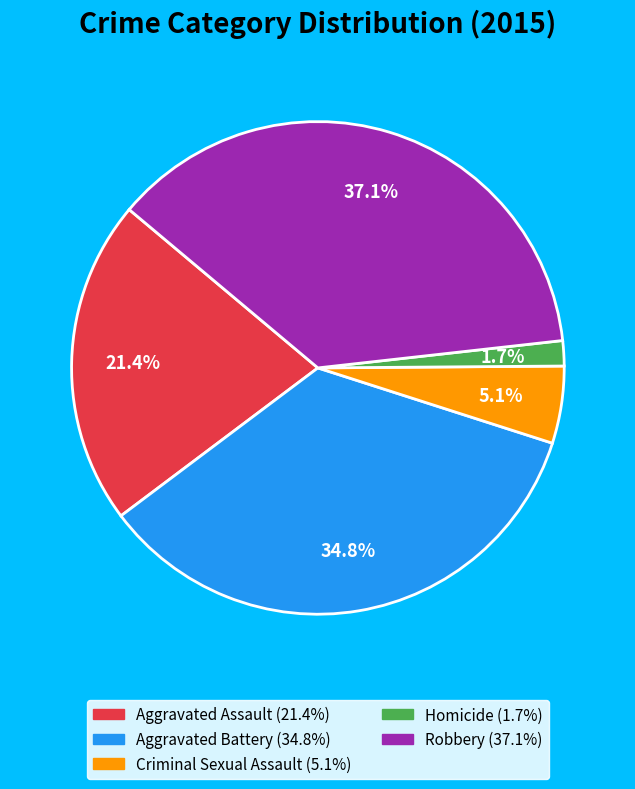

True or false: Criminal Sexual Assault accounts for 5% of the total.

True